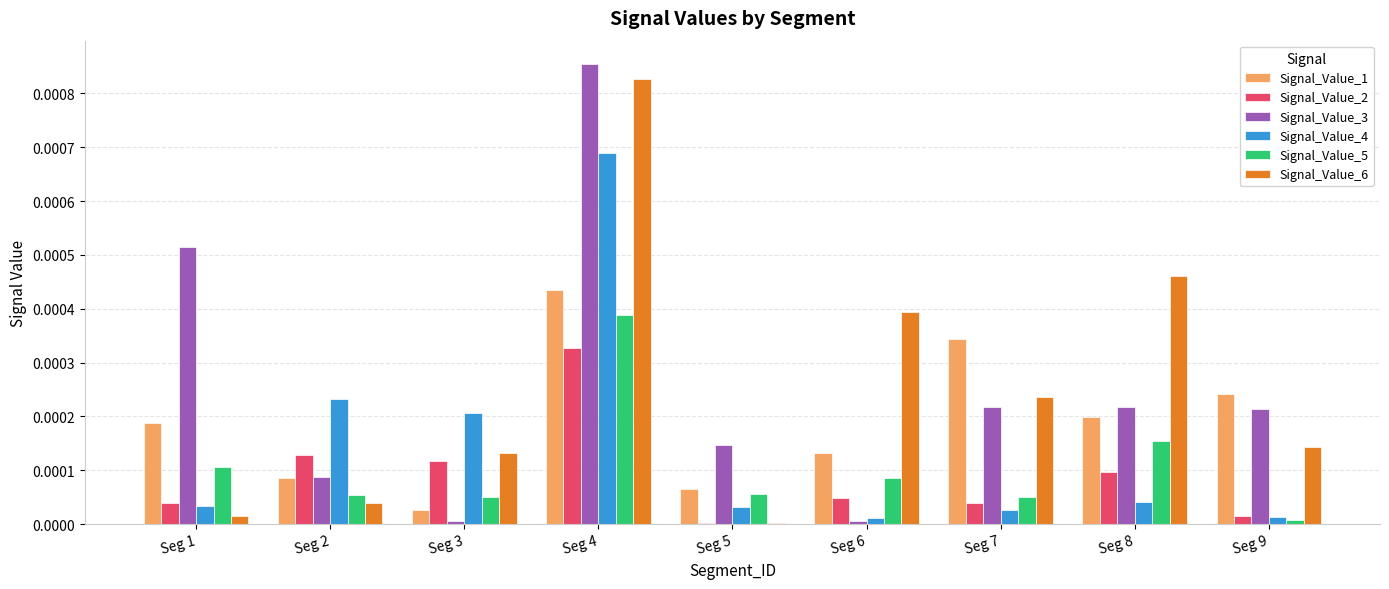

Is the value of Signal_Value_3 at Seg 7 greater than the value of Signal_Value_1 at Seg 9?

No